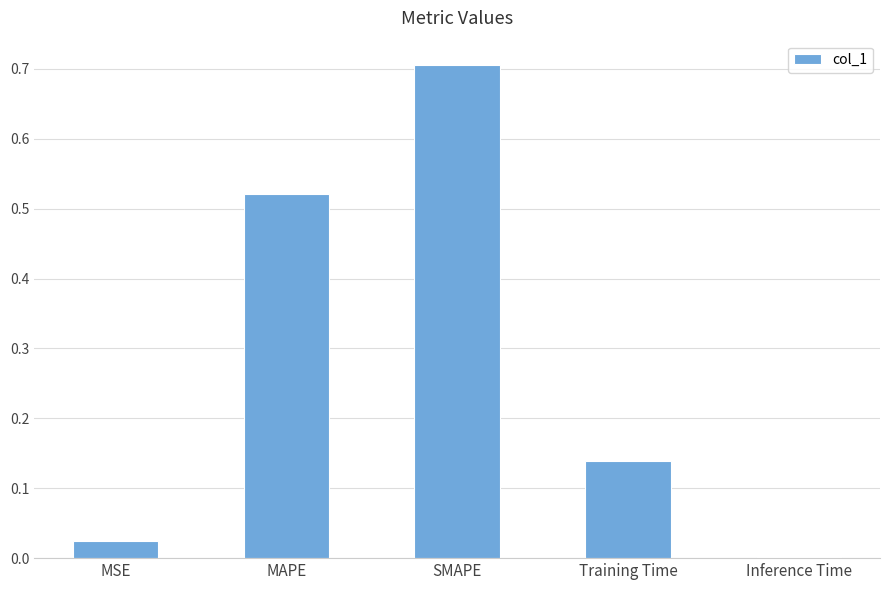

What is the maximum value shown in the chart?

0.7